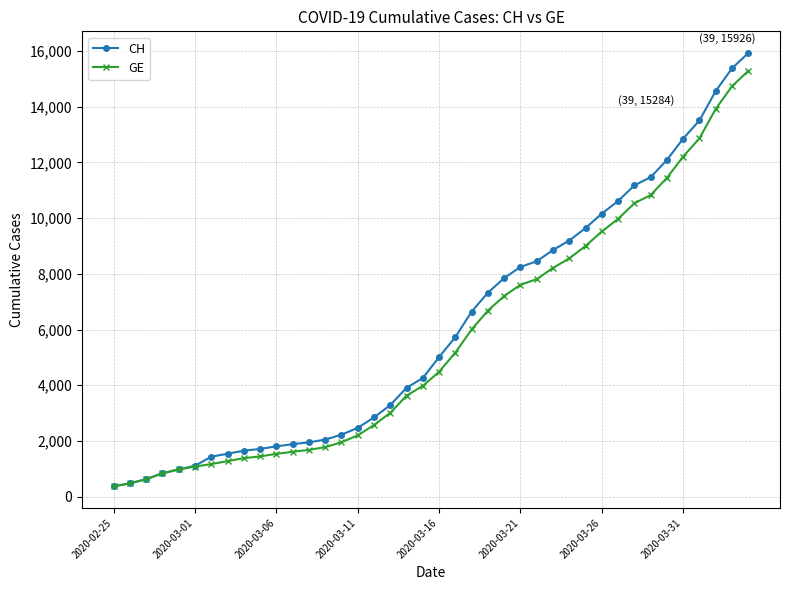

What is the difference between the maximum and minimum values in the GE series?

14909